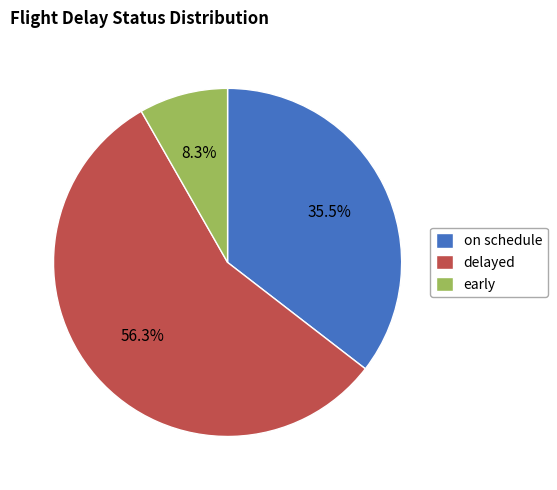

Rank the categories by value from lowest to highest.

early, on schedule, delayed